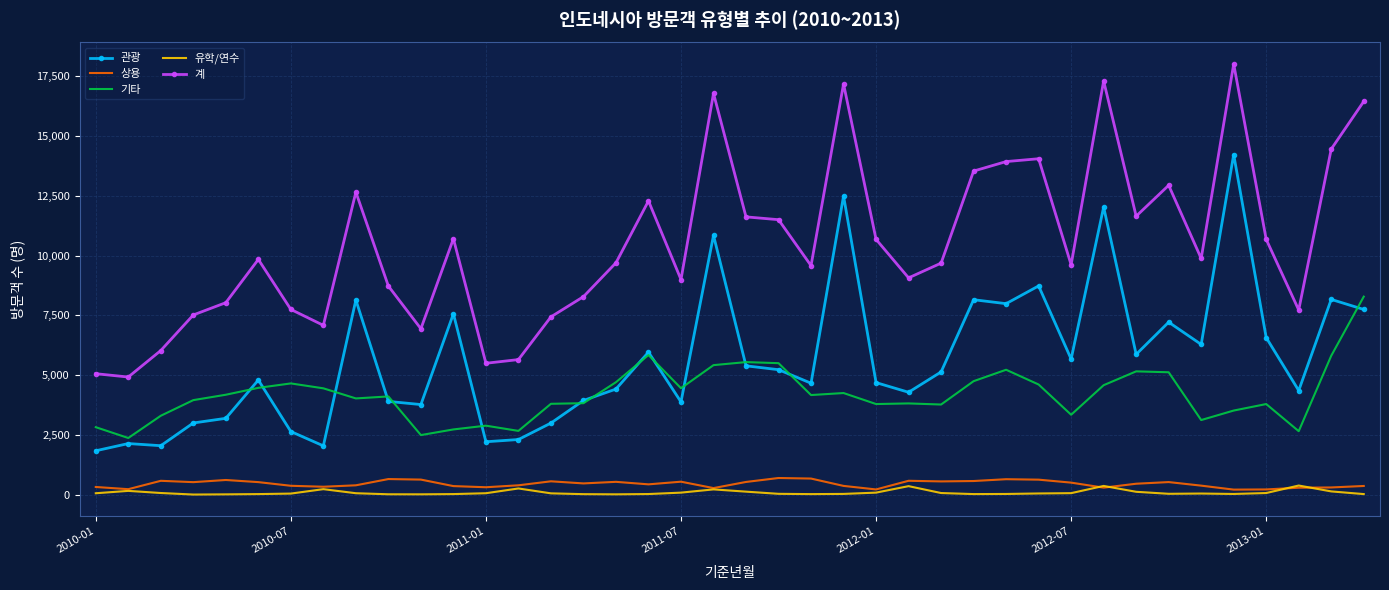

True or false: 계 and 관광 cross at least once.

False